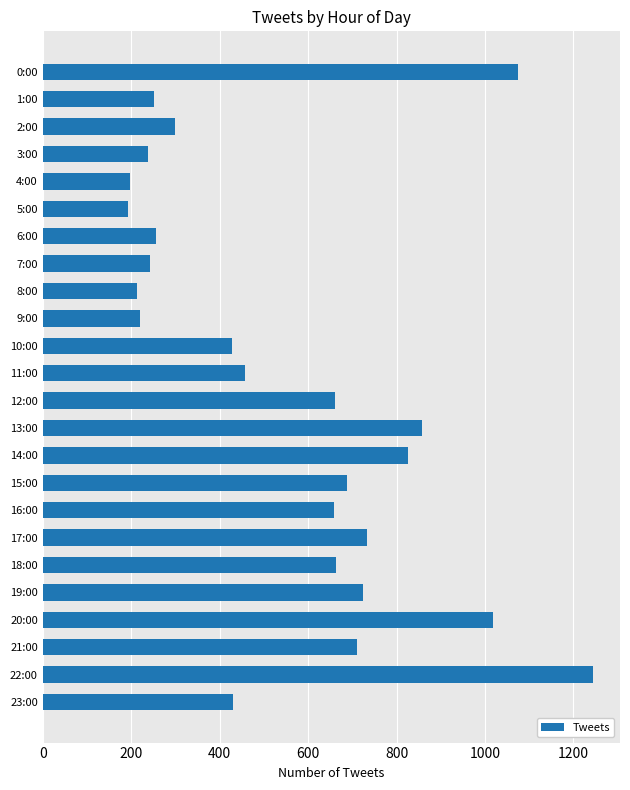

What is the difference between the maximum and second lowest values?

1045